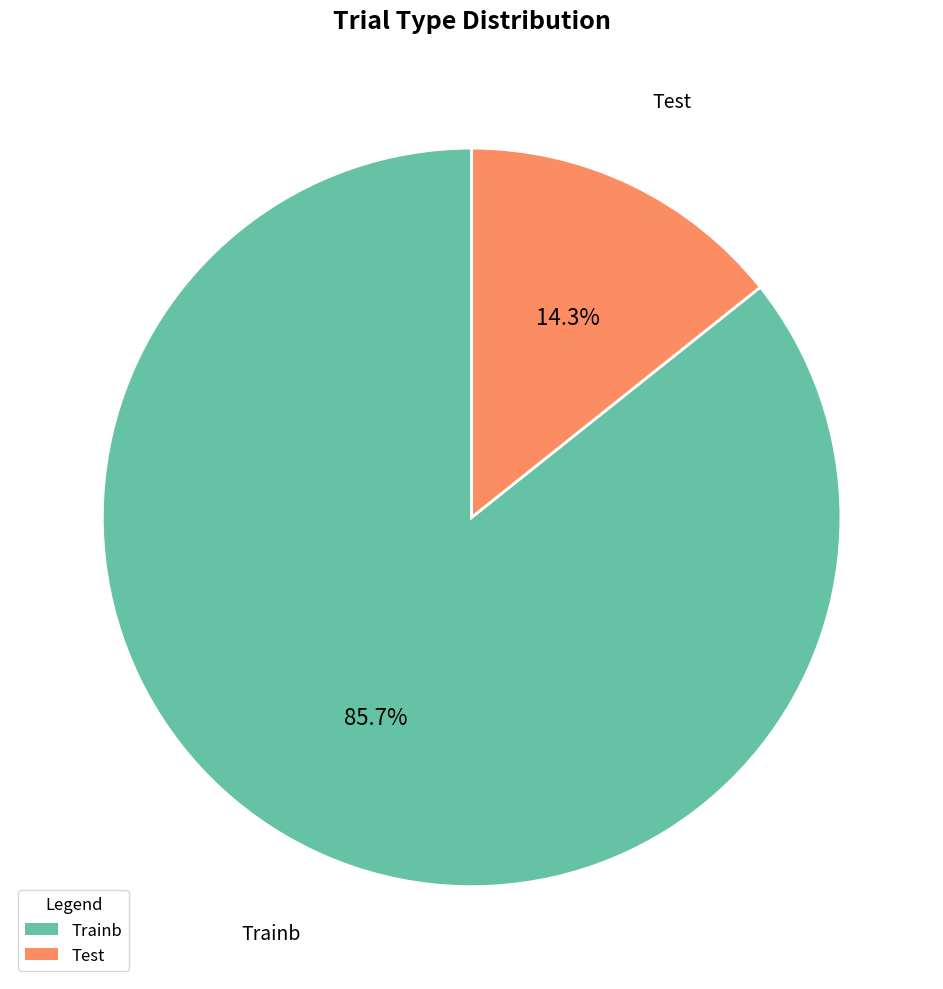

To the nearest percent, what is the average slice percentage?

50%